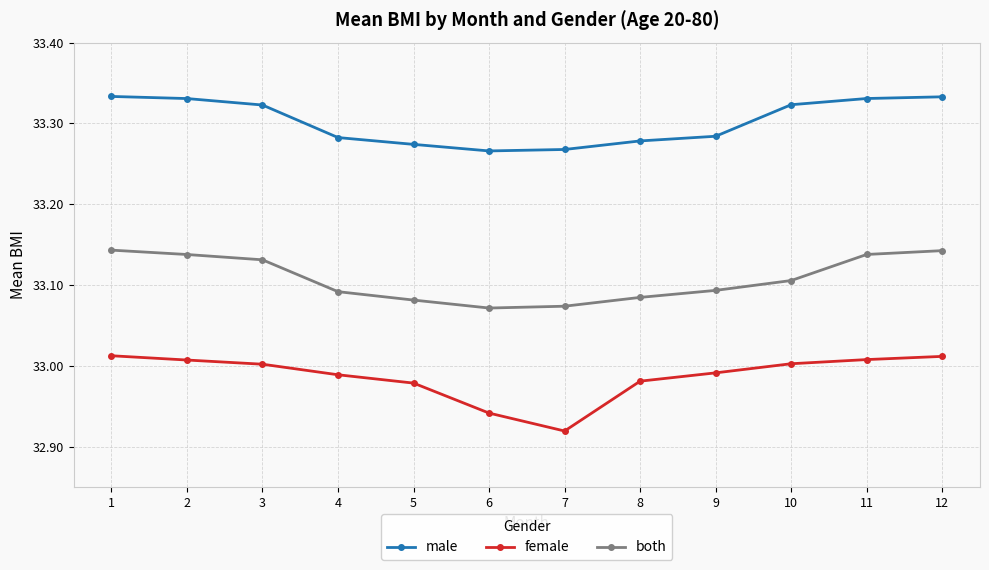

At which label is female closest to 32?

7